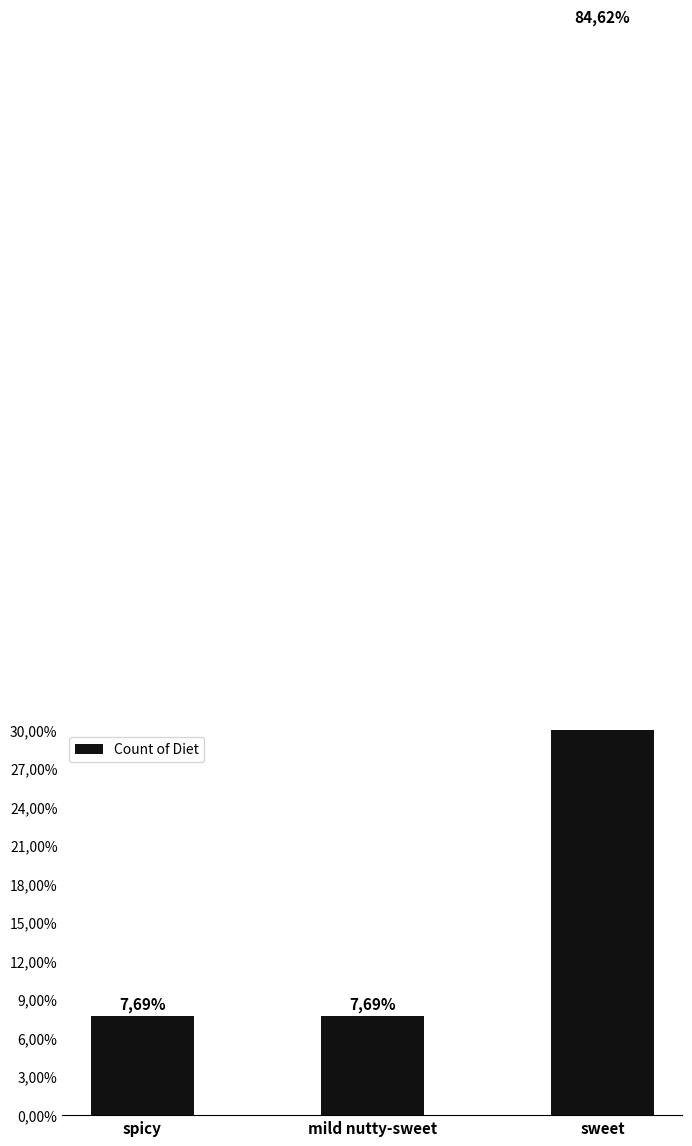

Which category has the highest value across all series?

sweet